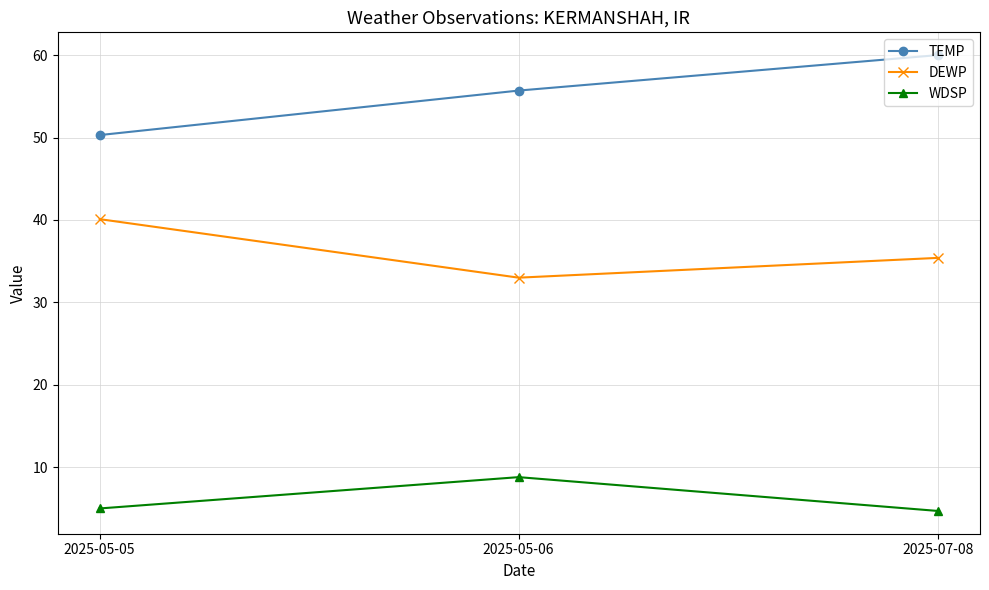

The value of WDSP at 2025-07-08 is 7.3. True or false?

False